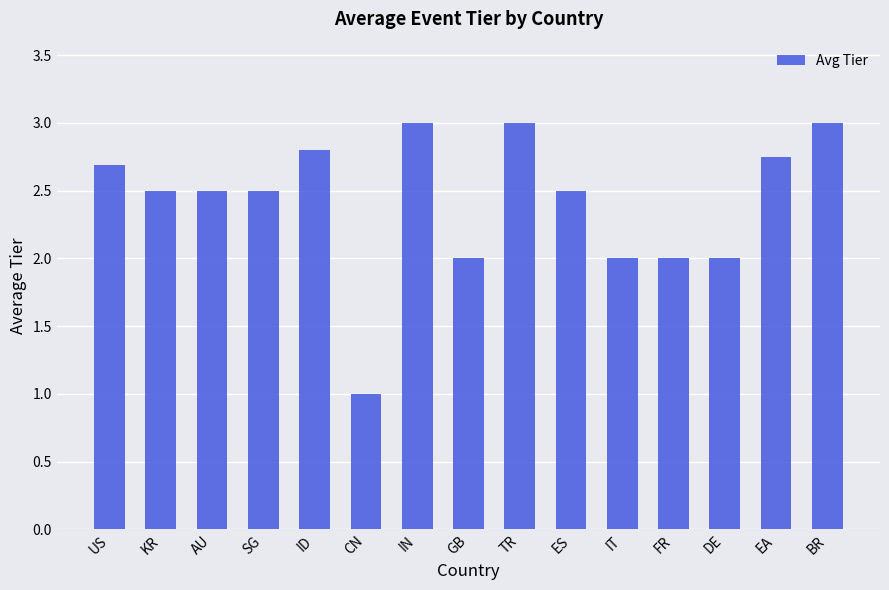

What is the sum of all values?

36.2